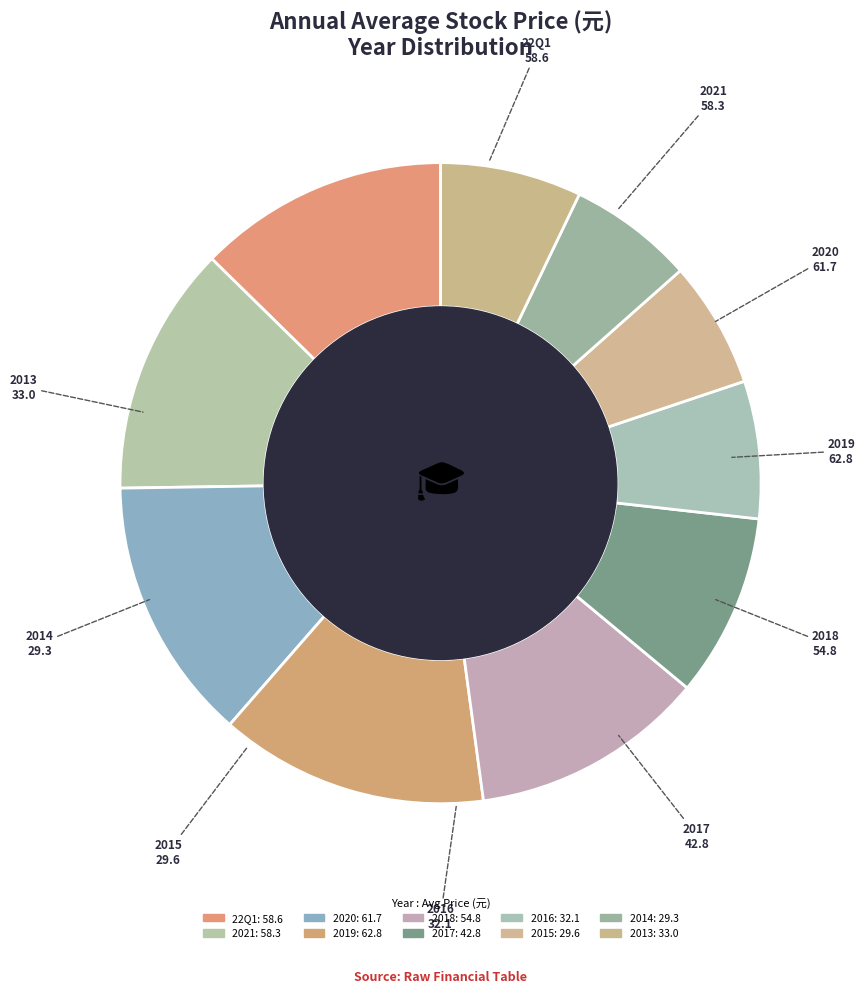

Is the sum of 2017 and 2013 greater than half?

No